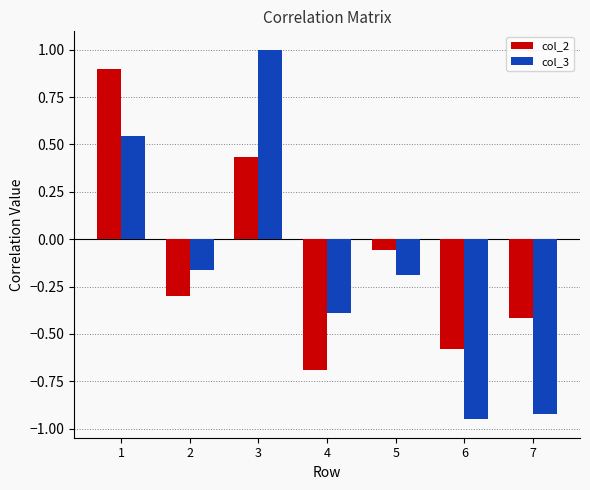

How many negative values does the col_3 series have?

5